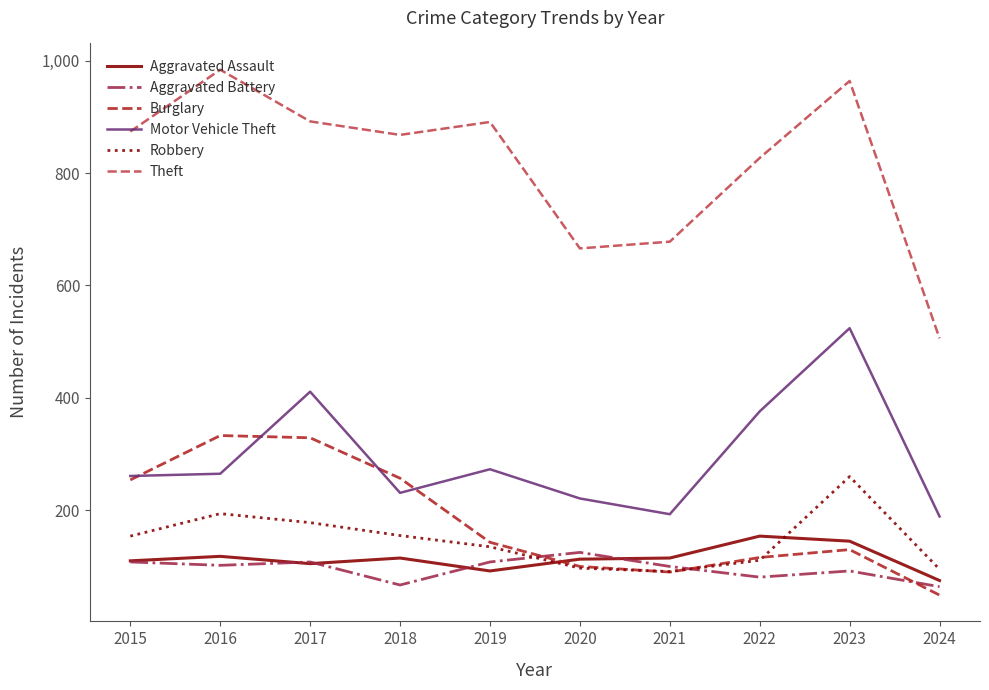

What is the difference between the Robbery values at 2024 and 2023?

165